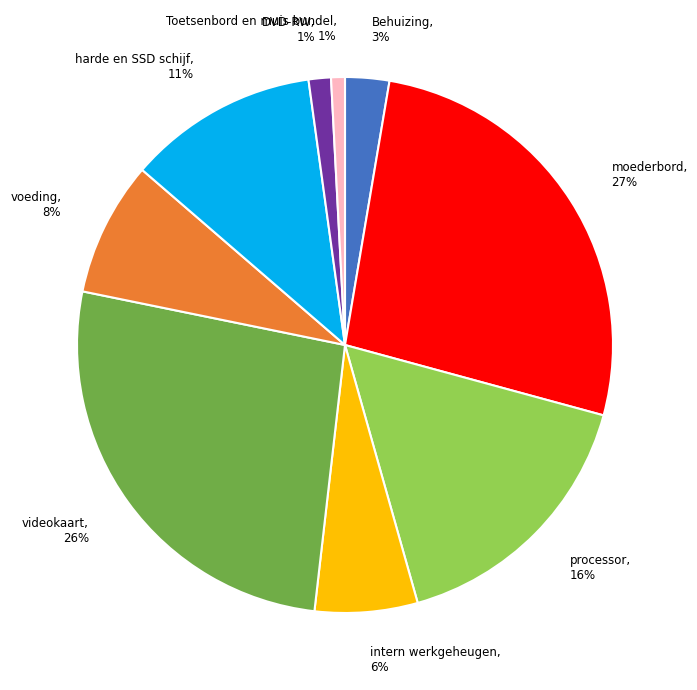

Is it true that harde en SSD schijf is 1% of the pie?

False